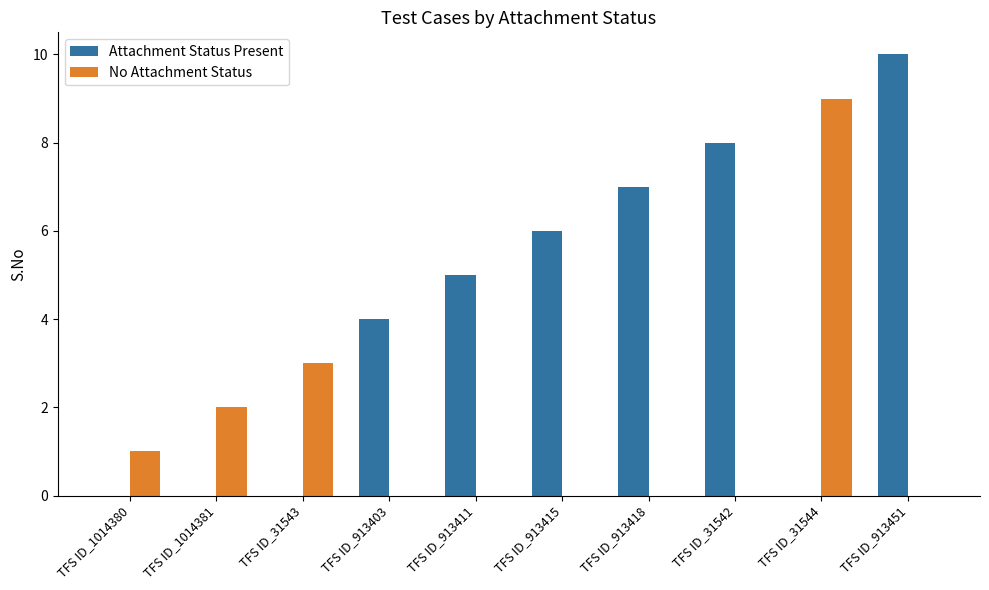

What is the total value across all series at TFS ID_913415?

6